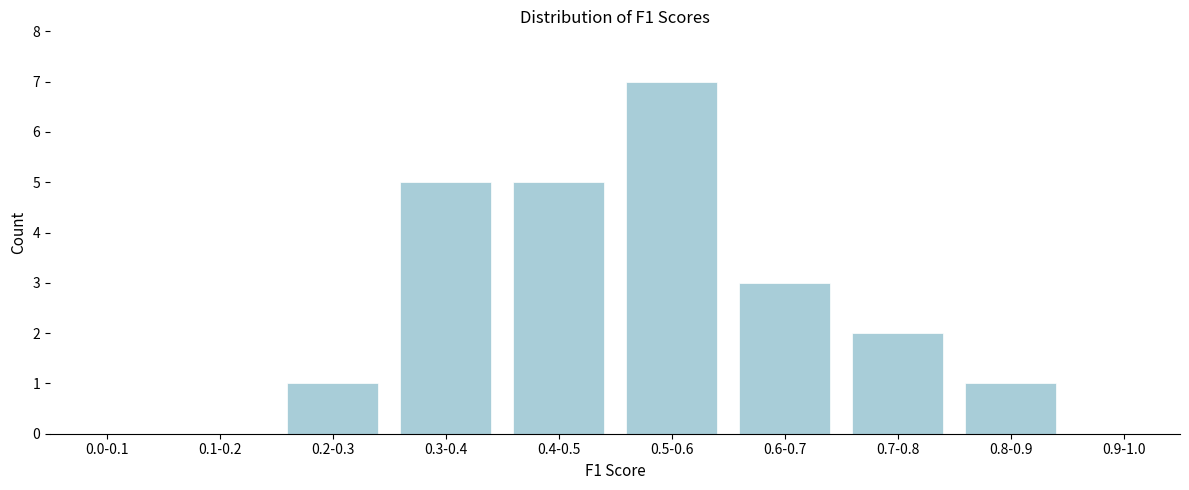

Reading right to left, what are all the values shown in this chart?

0.9-1.0=0	0.8-0.9=1	0.7-0.8=2	0.6-0.7=3	0.5-0.6=7	0.4-0.5=5	0.3-0.4=5	0.2-0.3=1	0.1-0.2=0	0.0-0.1=0